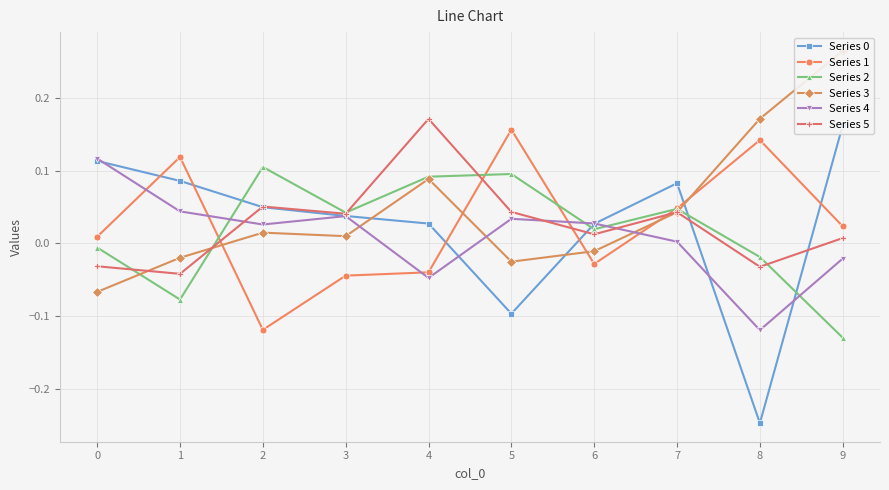

What is the difference between the Series 3 values at 1 and 8?

0.2